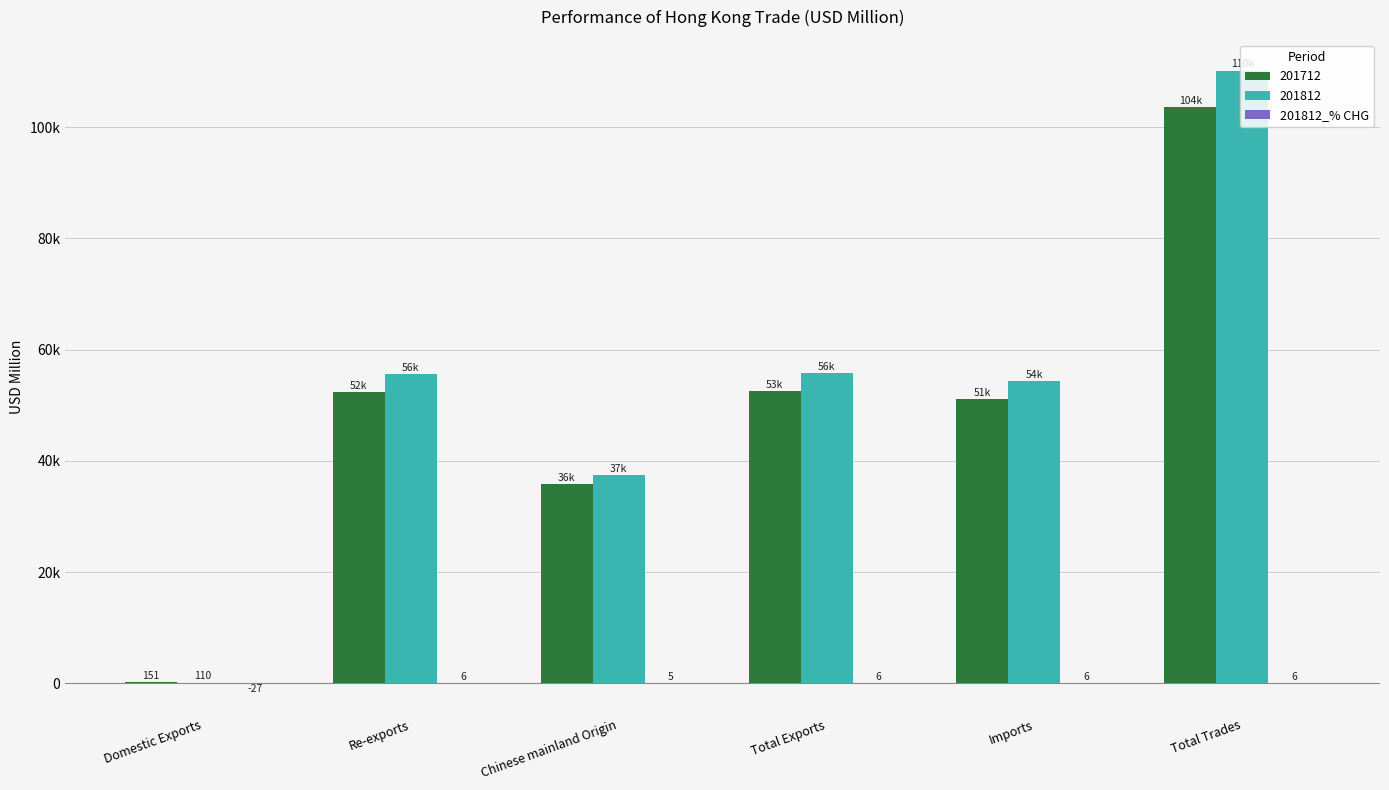

Does the chart contain stacked bars?

No